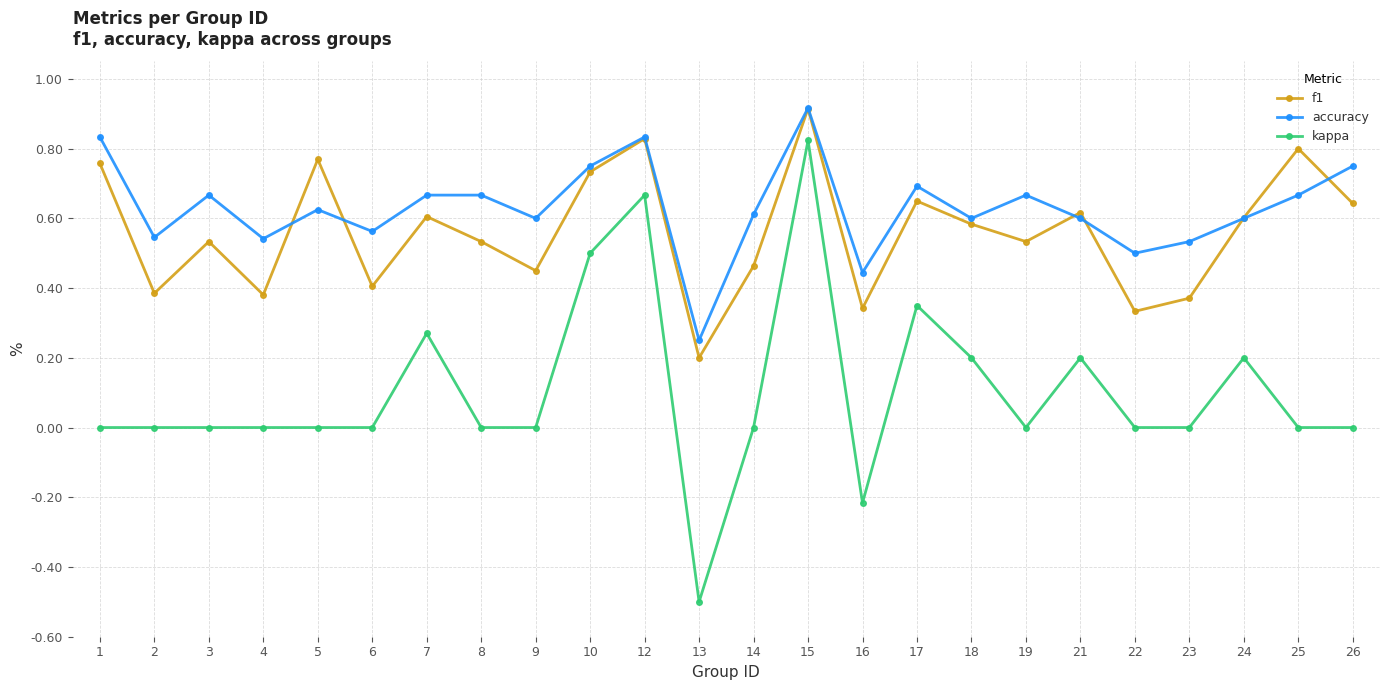

True or false: kappa and accuracy intersect in this chart.

False